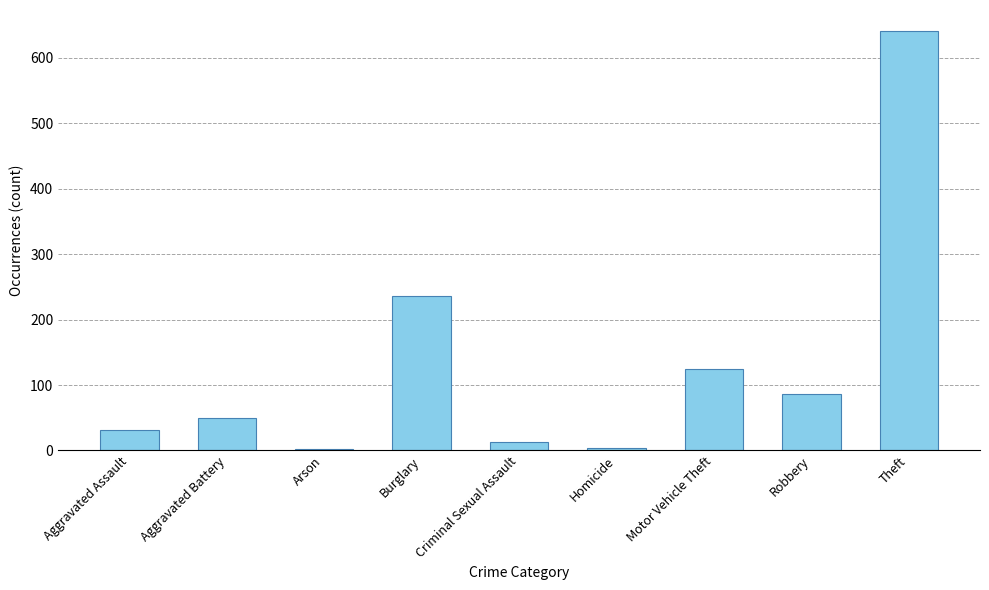

What is the change in value from Aggravated Assault to Homicide?

-27